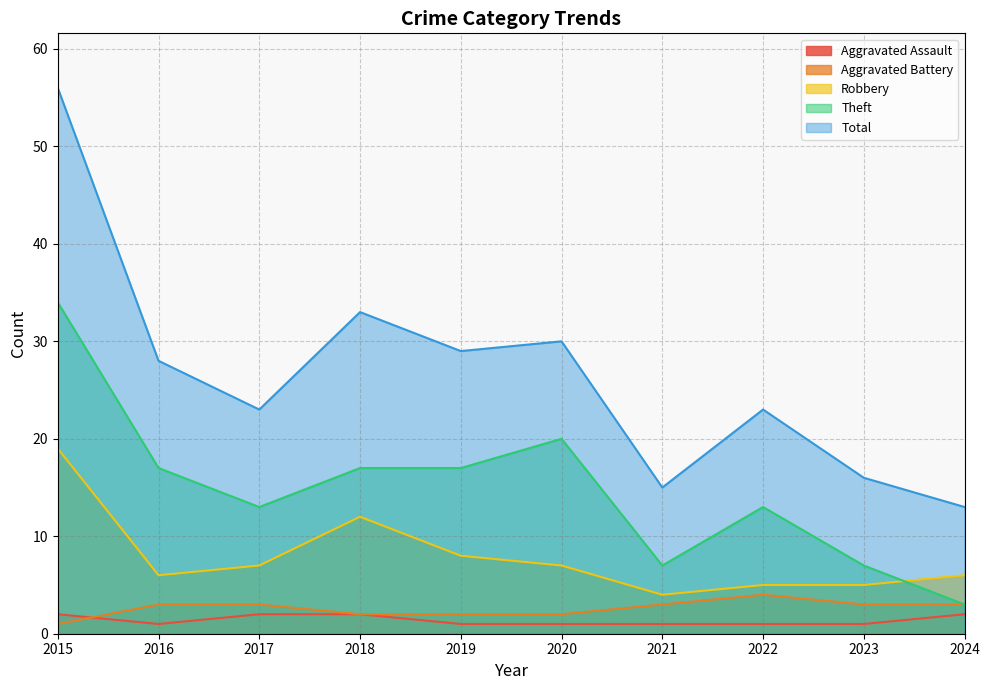

What is the smallest value displayed?

1